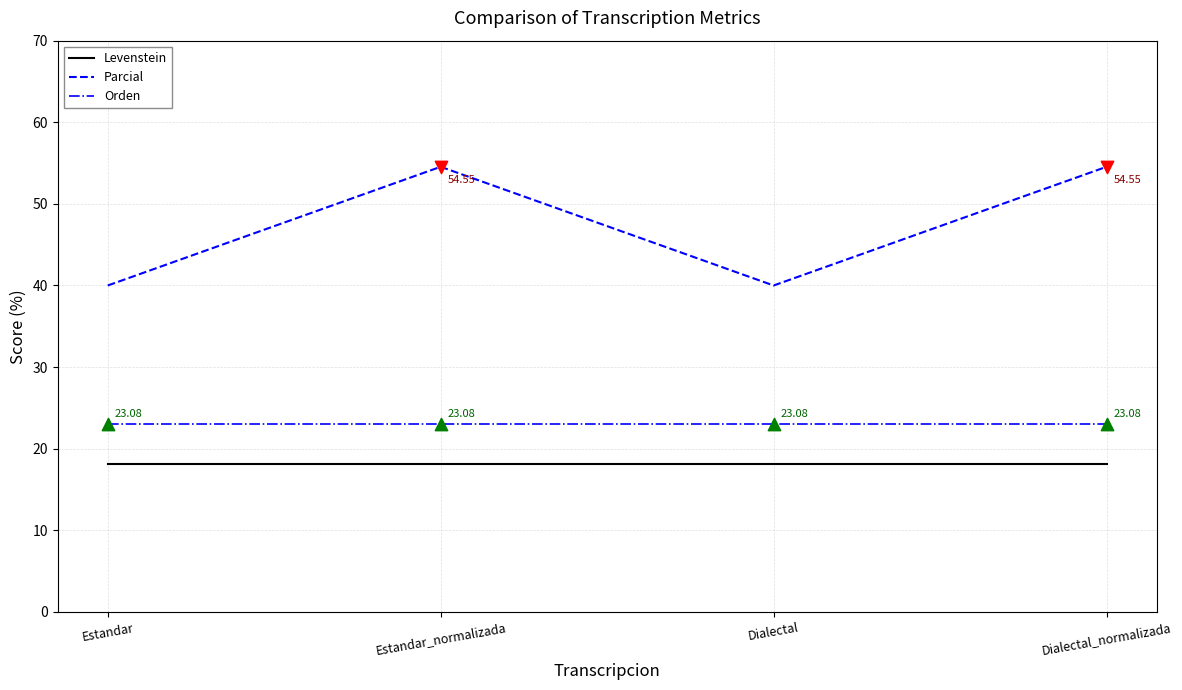

What is the total value across all series at Dialectal_normalizada?

95.8